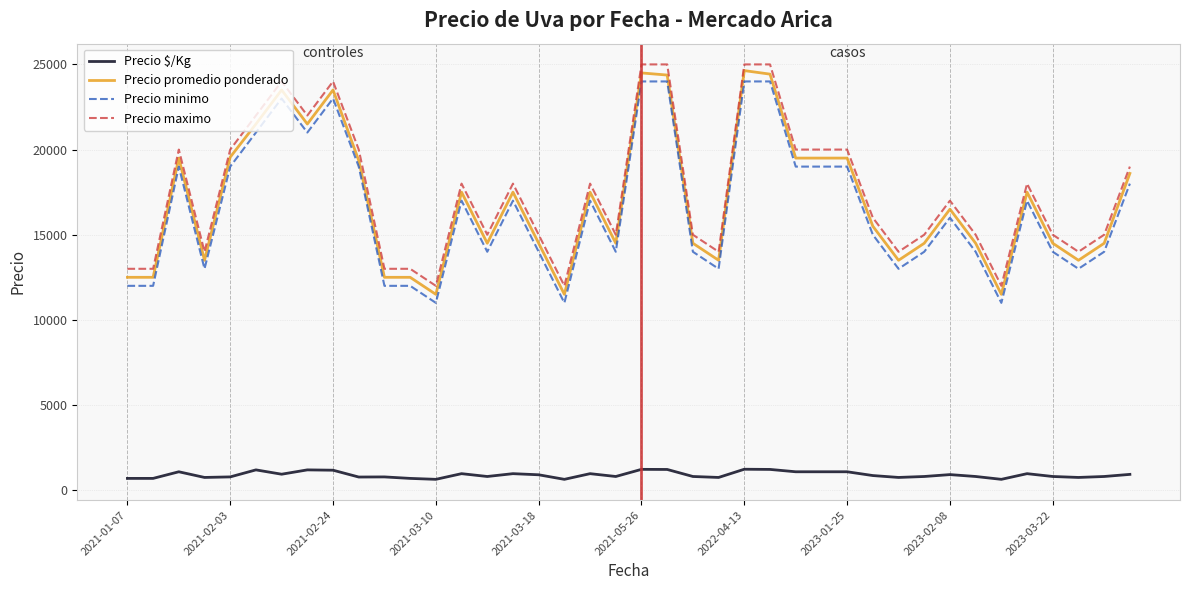

What is the minimum value shown in the chart?

639